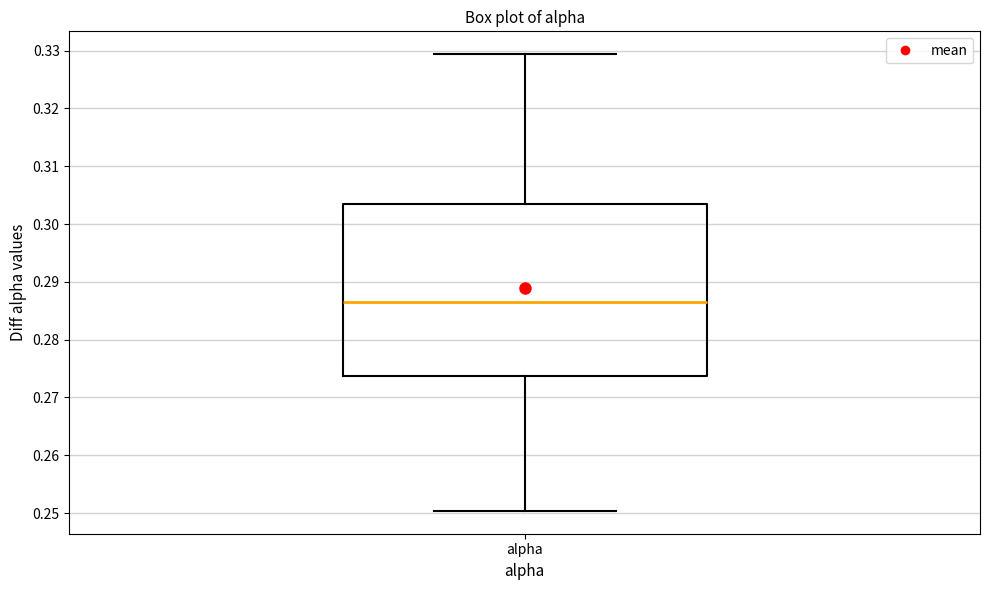

Where does the upper whisker of the box for alpha end on the y-axis? The values are not printed on the chart, so give them approximately, as read against the axis.

0.329